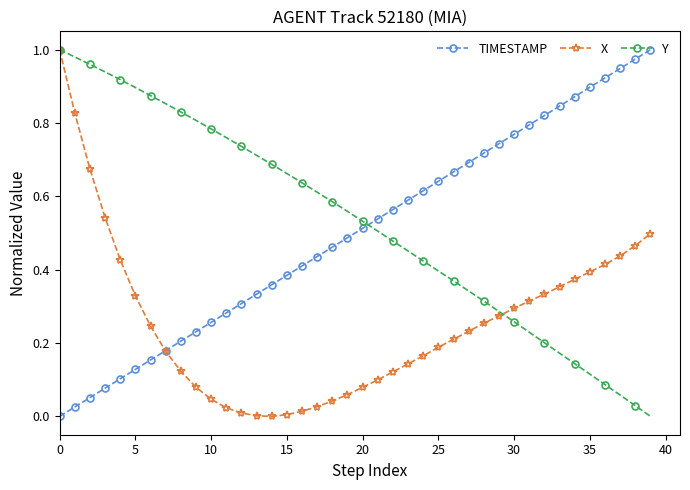

True or false: TIMESTAMP and Y intersect in this chart.

True